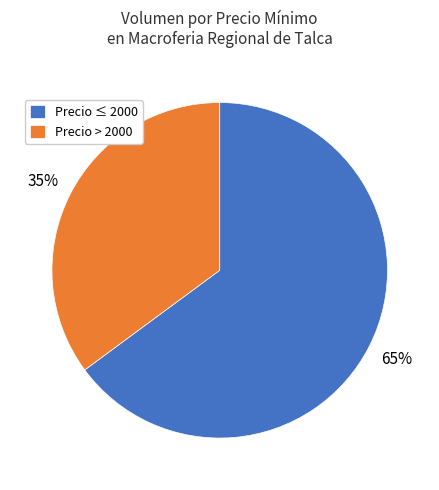

To the nearest percent, what is the average slice percentage?

50%